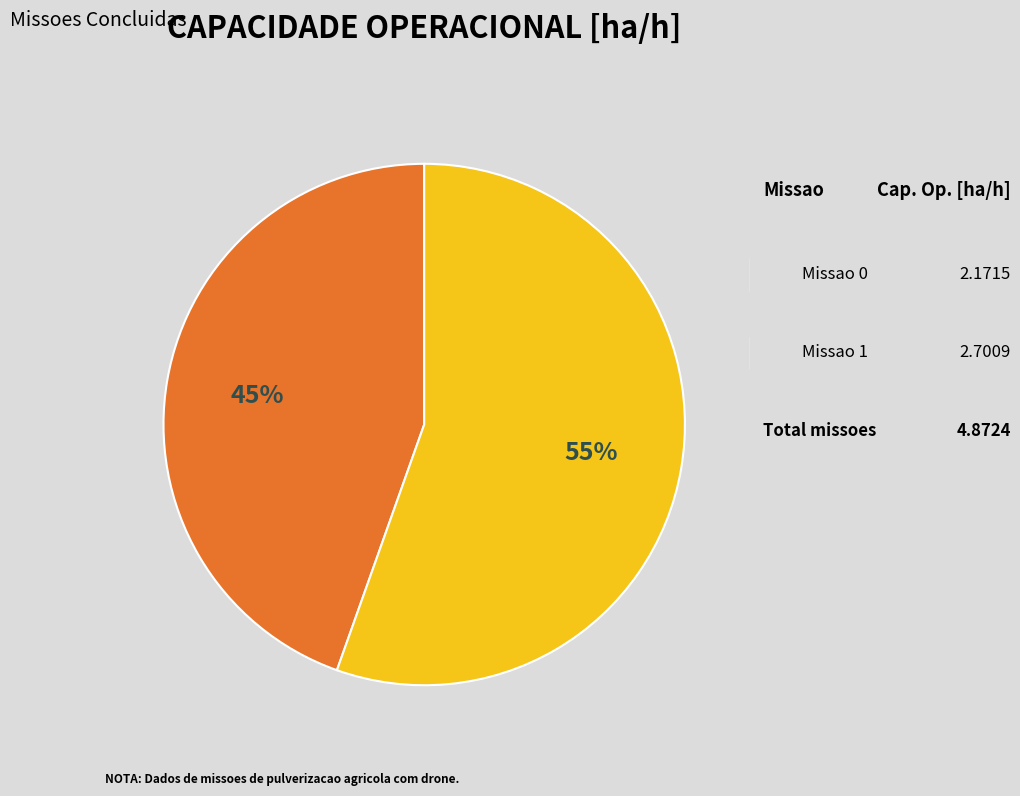

Is there a majority slice in this chart?

Yes